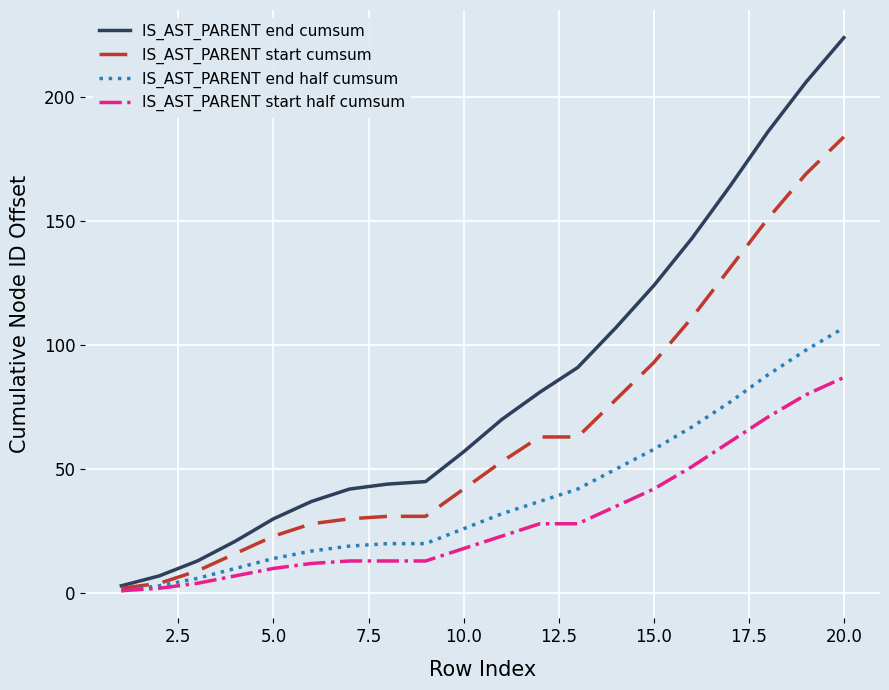

Which series has the largest range (max minus min)?

IS_AST_PARENT end cumsum